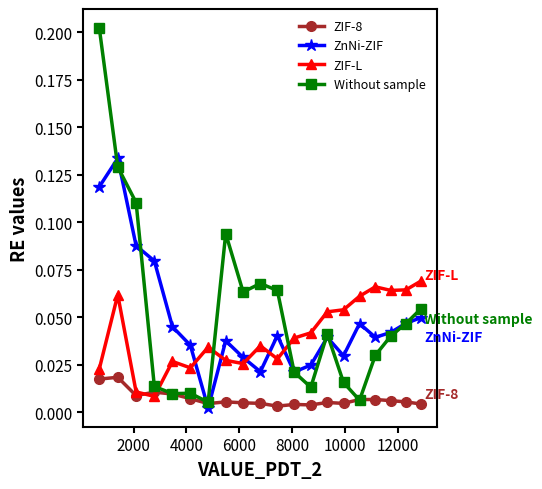

True or false: ZIF-L has more than 2 points higher than both neighbors.

True